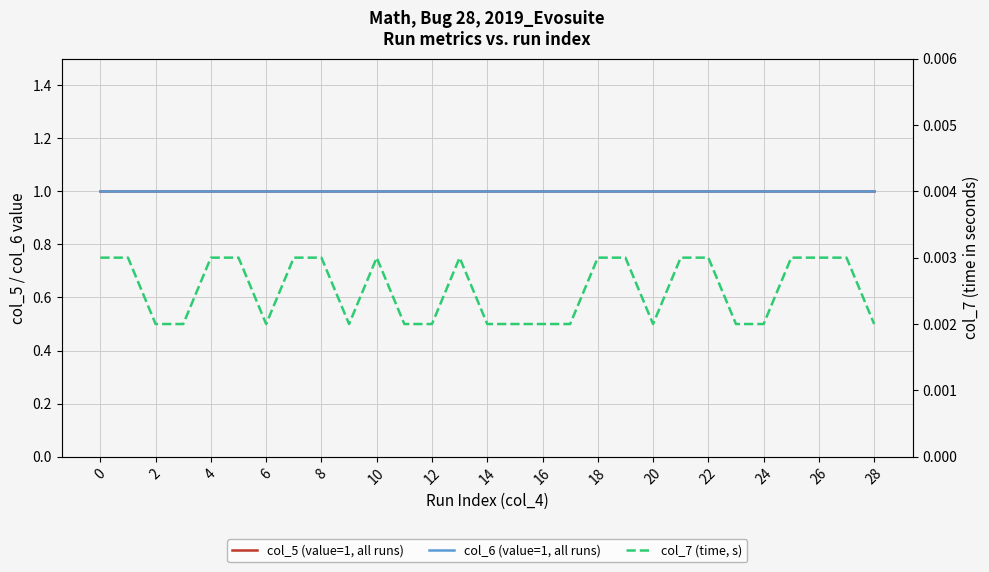

The col_7 (time, s) series shows 0.0 at 27. True or false?

True